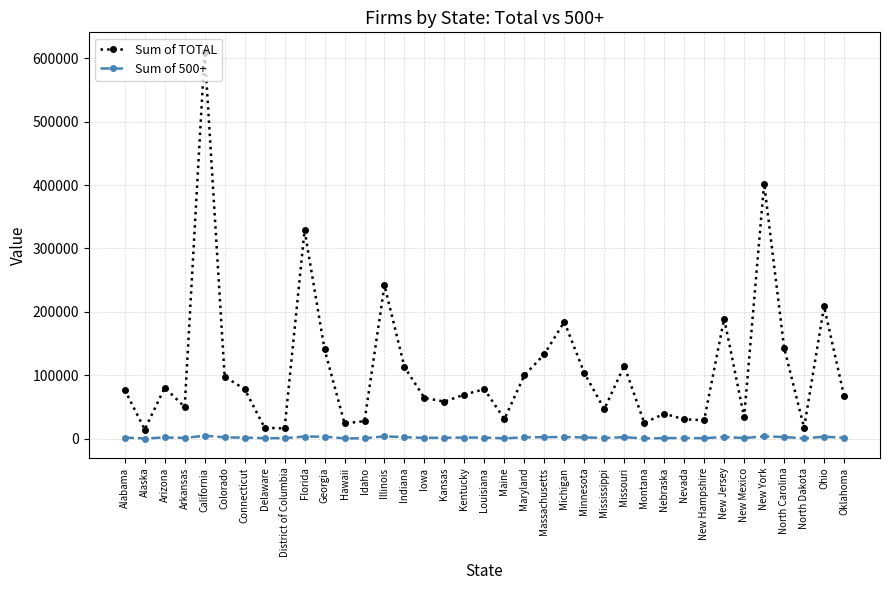

True or false: Sum of 500+ has a value of 1105 at Nebraska.

True